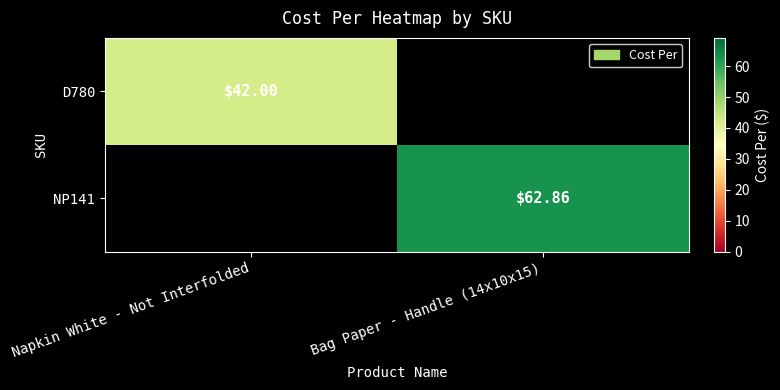

Where is D780 nearest to the value 21?

Napkin White - Not Interfolded